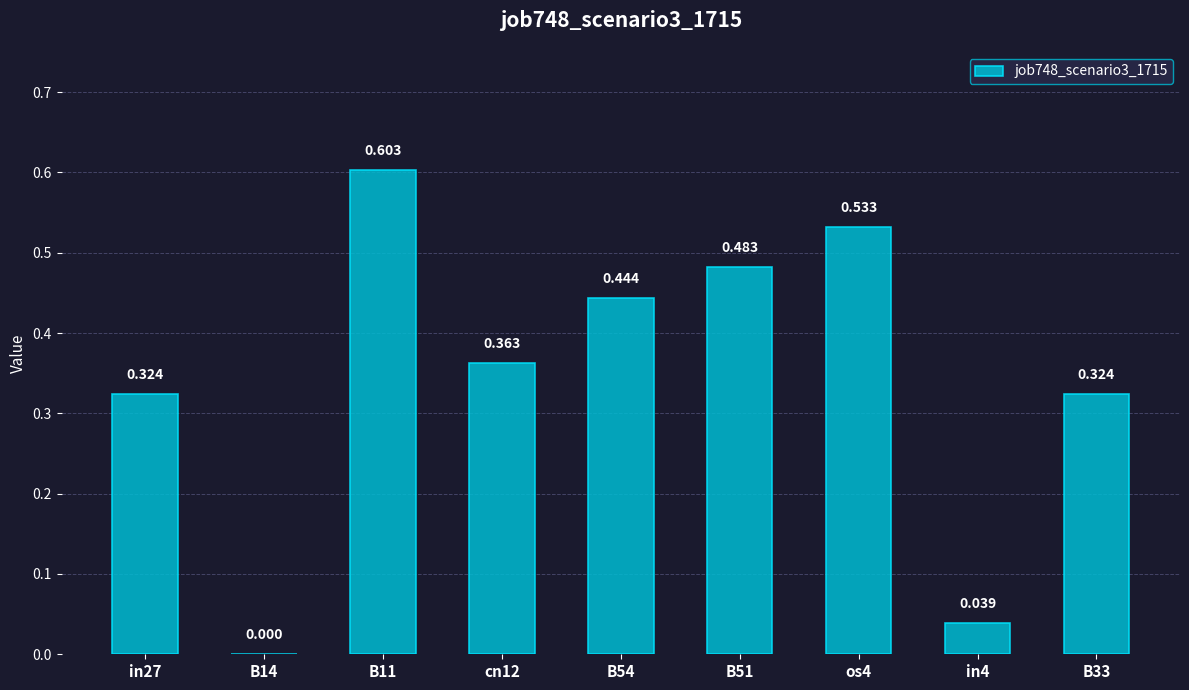

What position from the left is cn12?

4